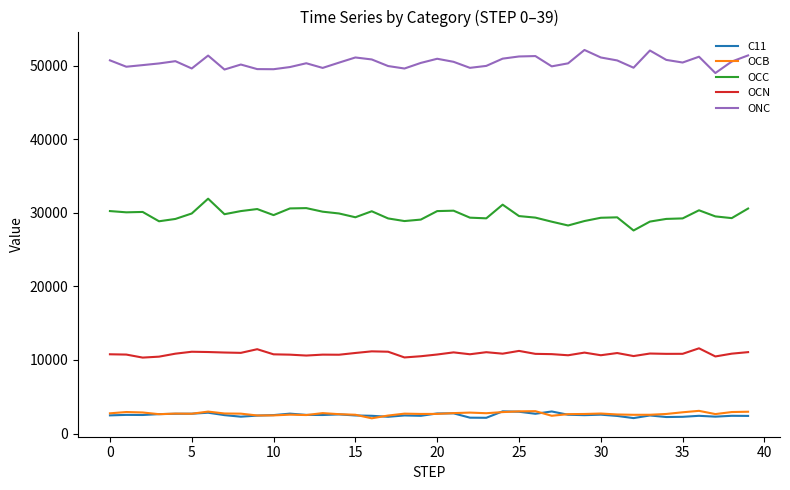

How many series are shown in this chart?

5